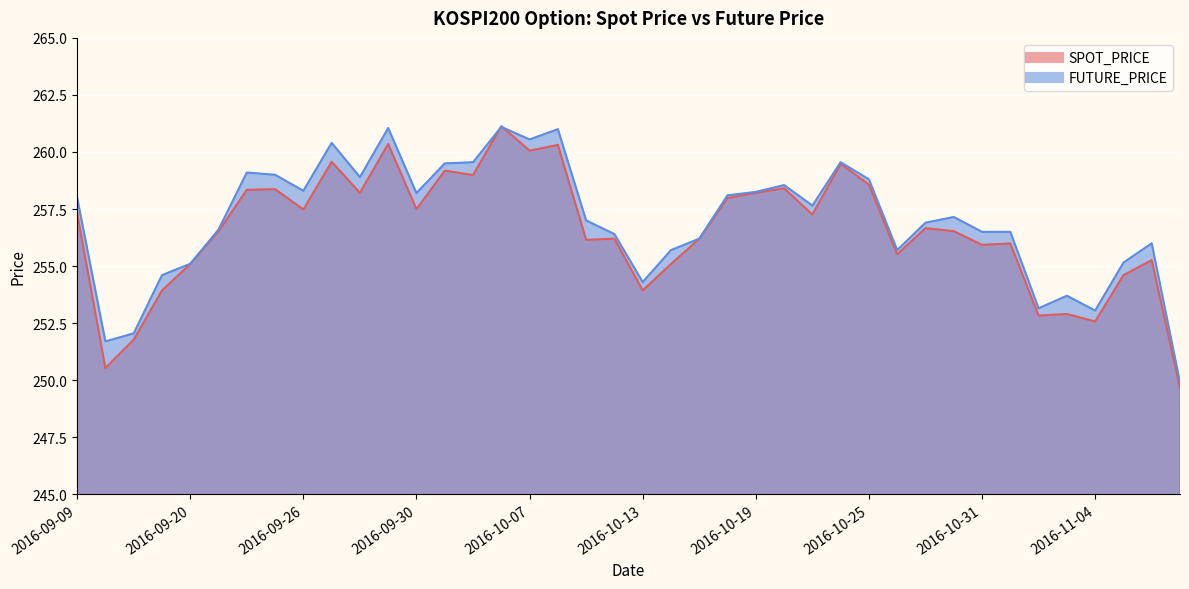

Is it true that FUTURE_PRICE equals 255.1 at 2016-09-20?

True